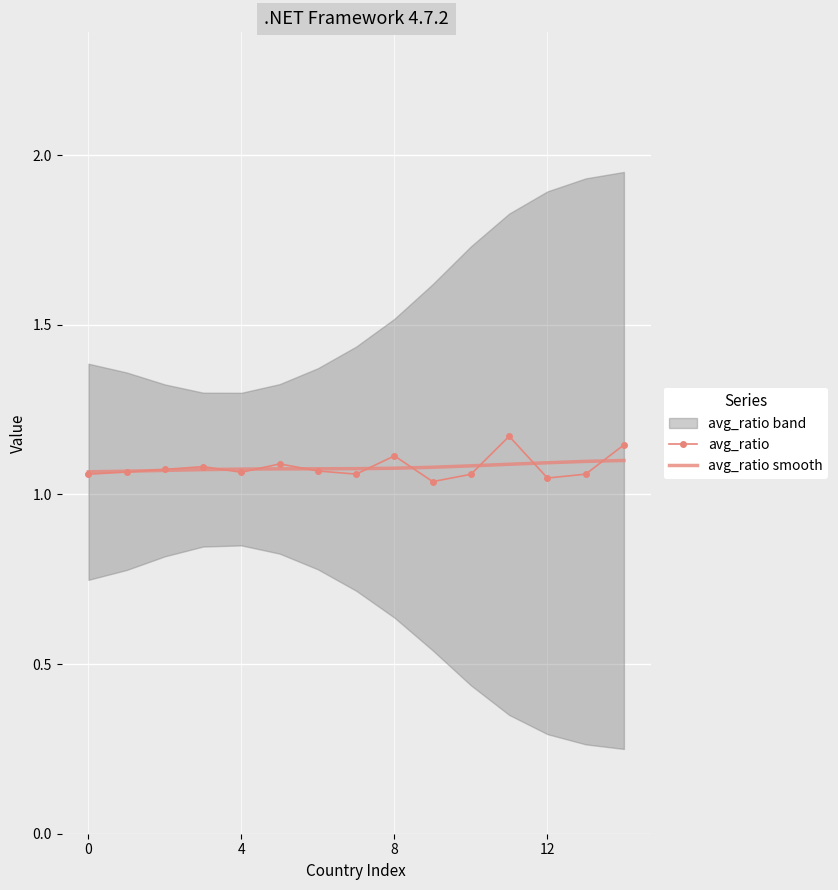

True or false: avg_ratio smooth has more than 1 interior local peaks.

False